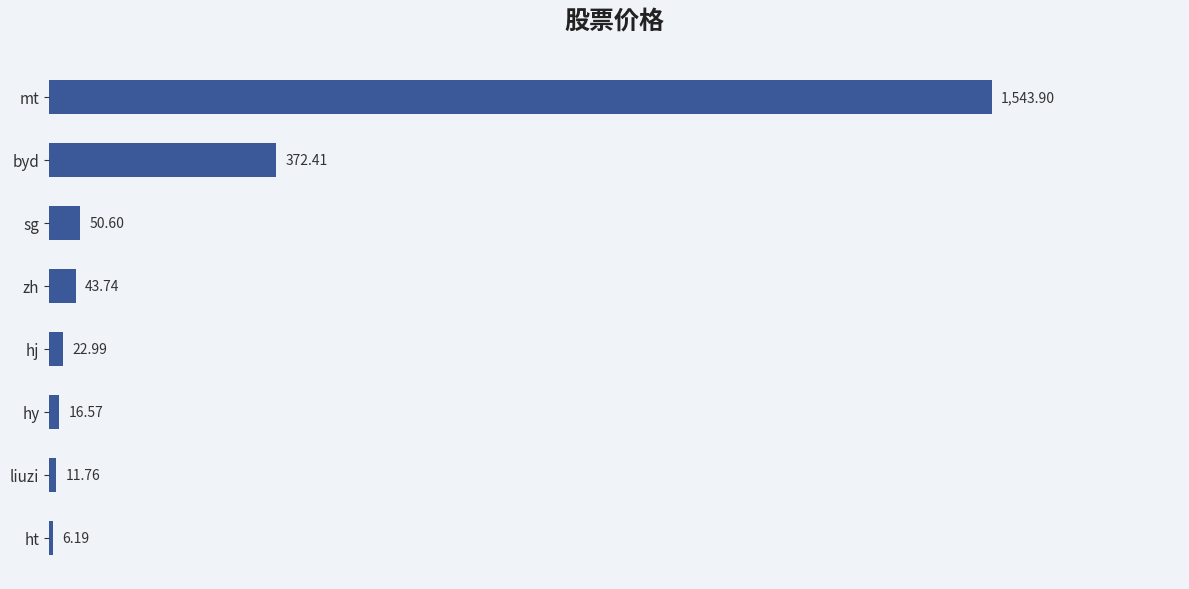

Which has a higher value, hy or sg?

sg